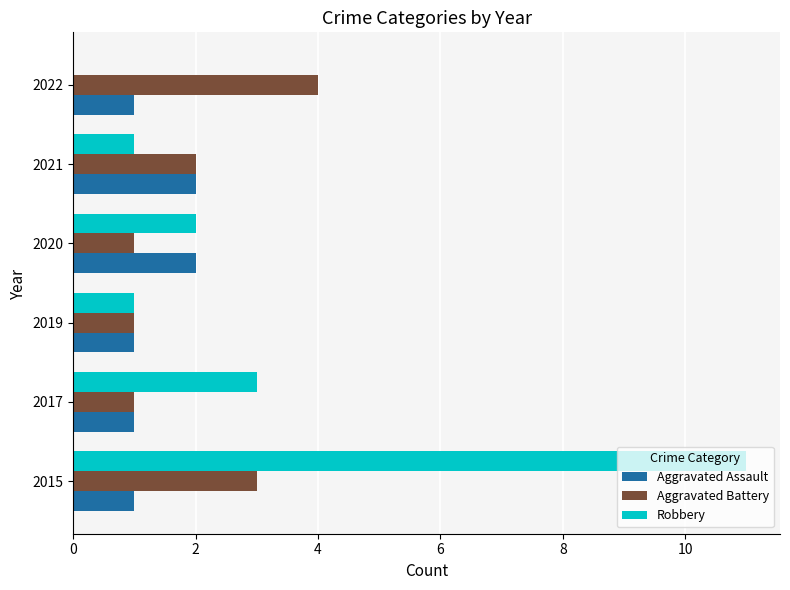

Which label corresponds to the largest value in the chart?

2015